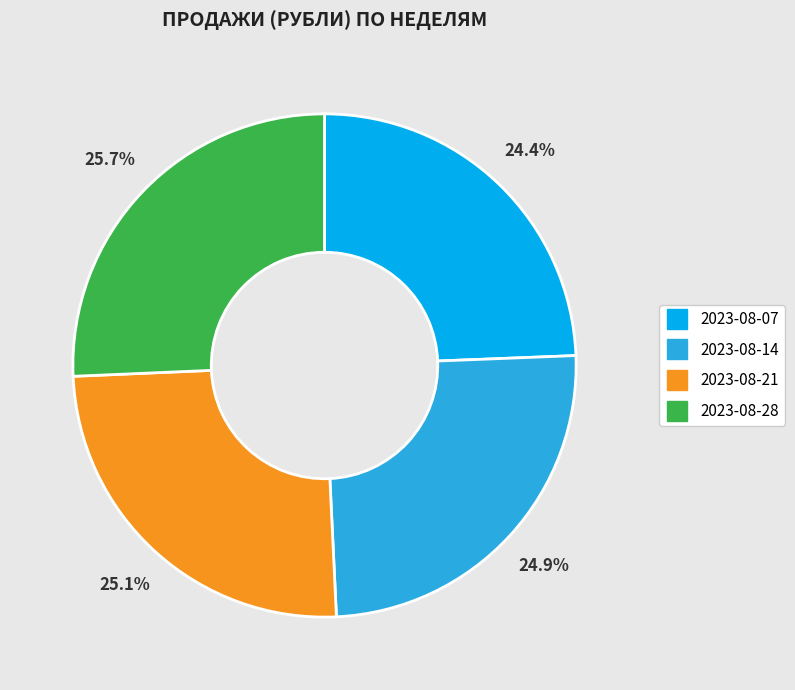

What is the smallest slice in the pie chart?

2023-08-07